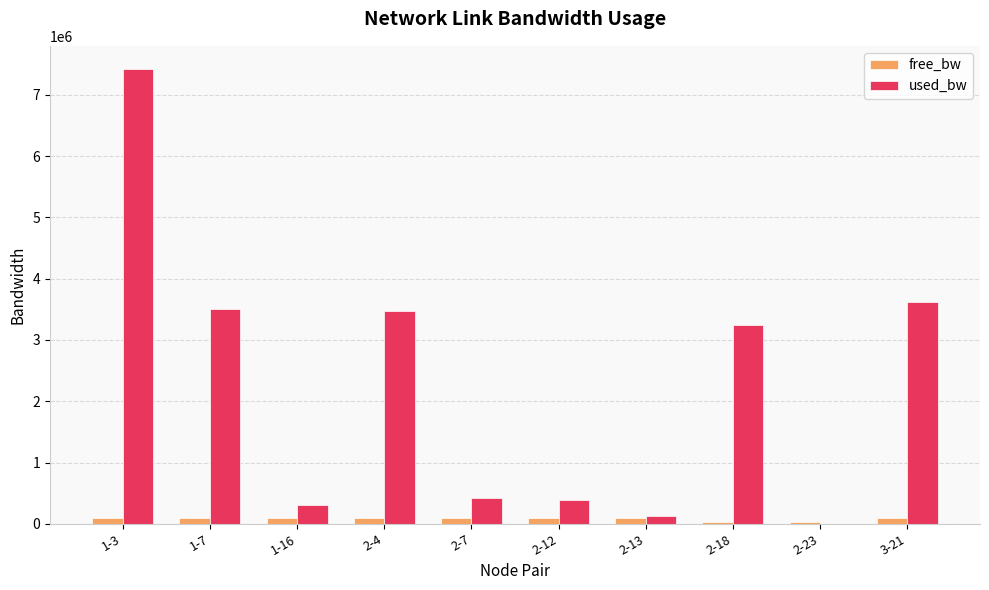

What is the sum of all used_bw values?

22512073.3